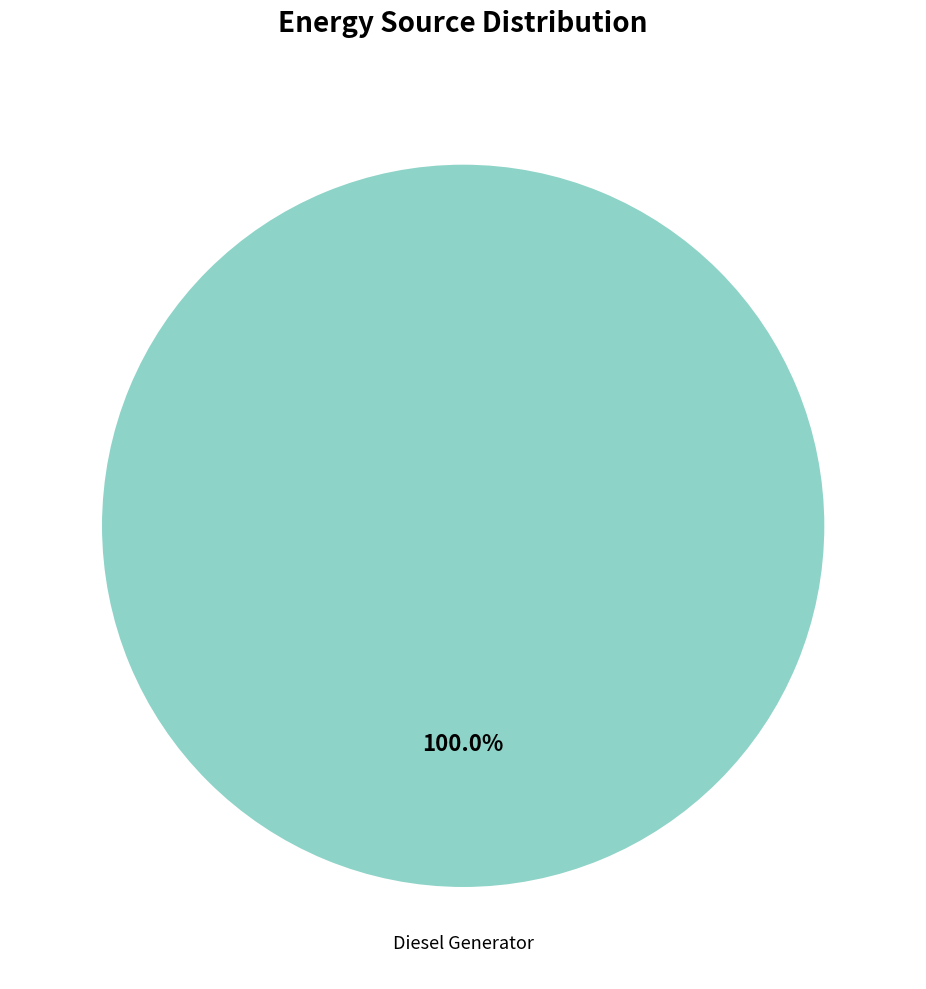

Is there any slice that represents more than half of the pie?

Yes